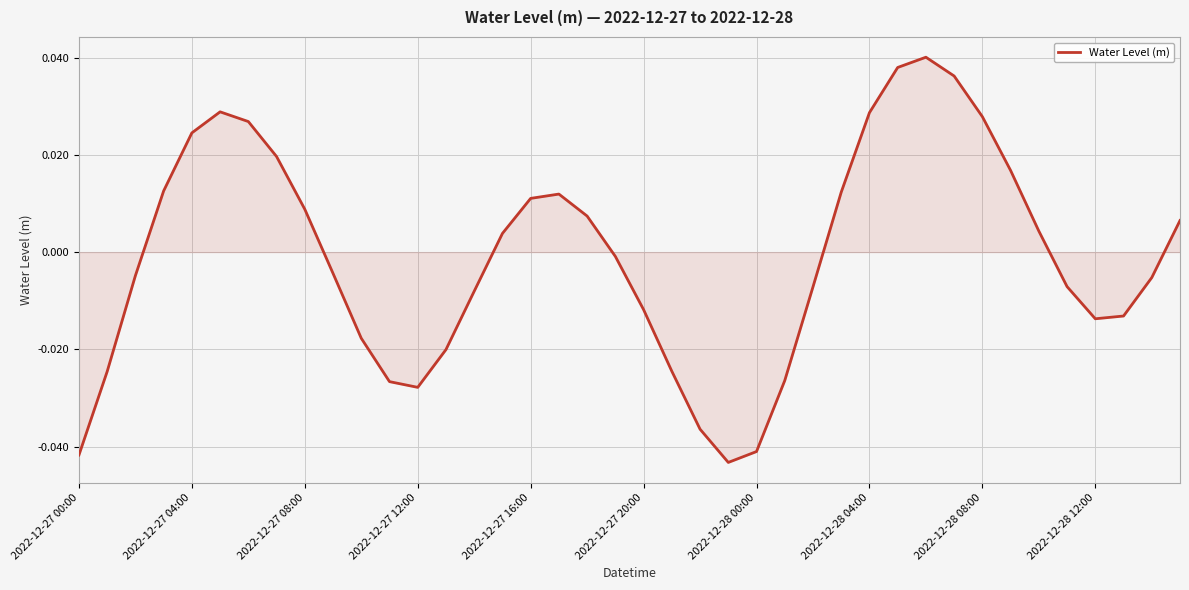

How many values are below zero?

21